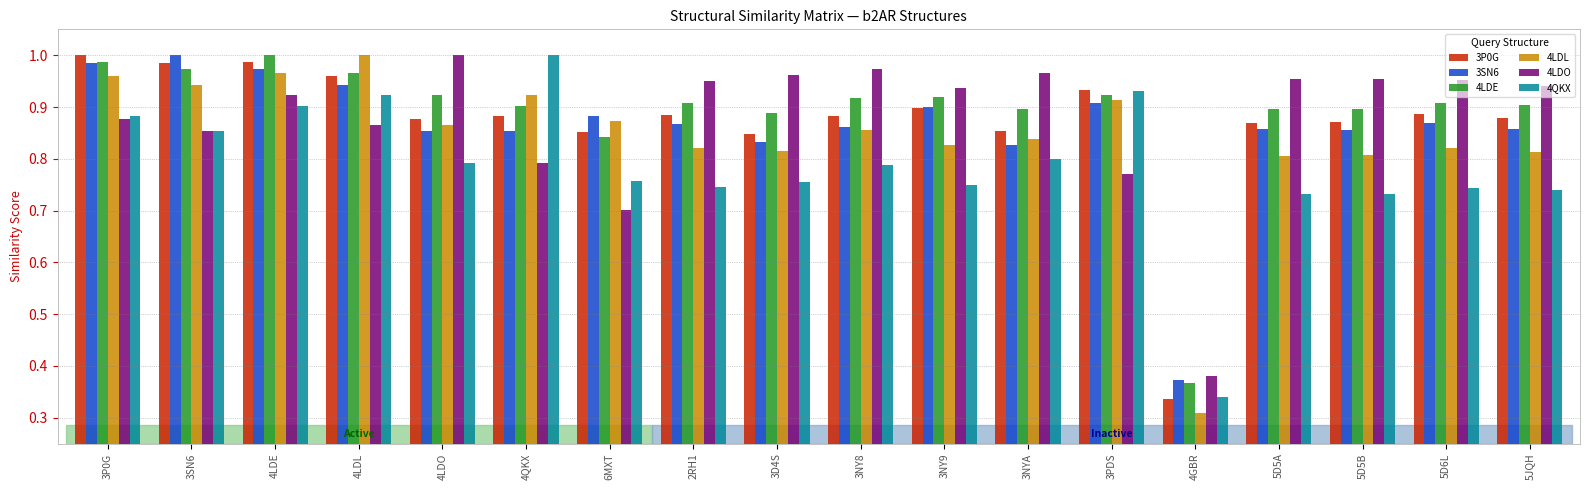

At which category is the sum across all series the highest?

4LDE